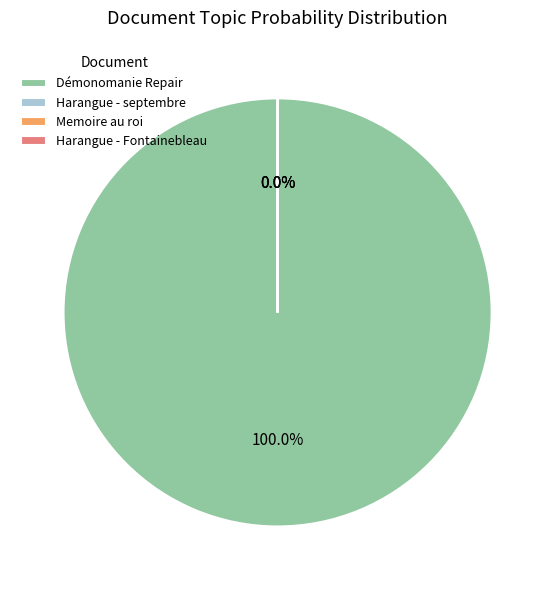

Which slice is the largest?

Démonomanie Repair